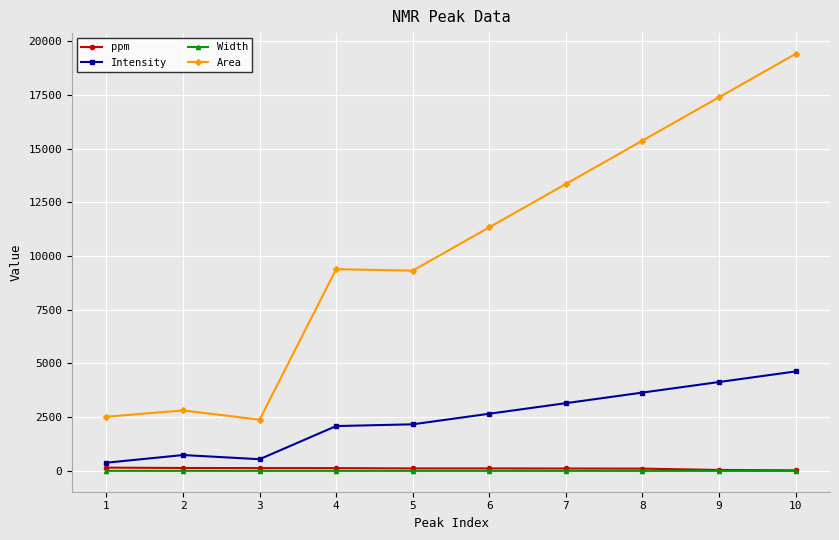

At which category is the sum across all series the highest?

10